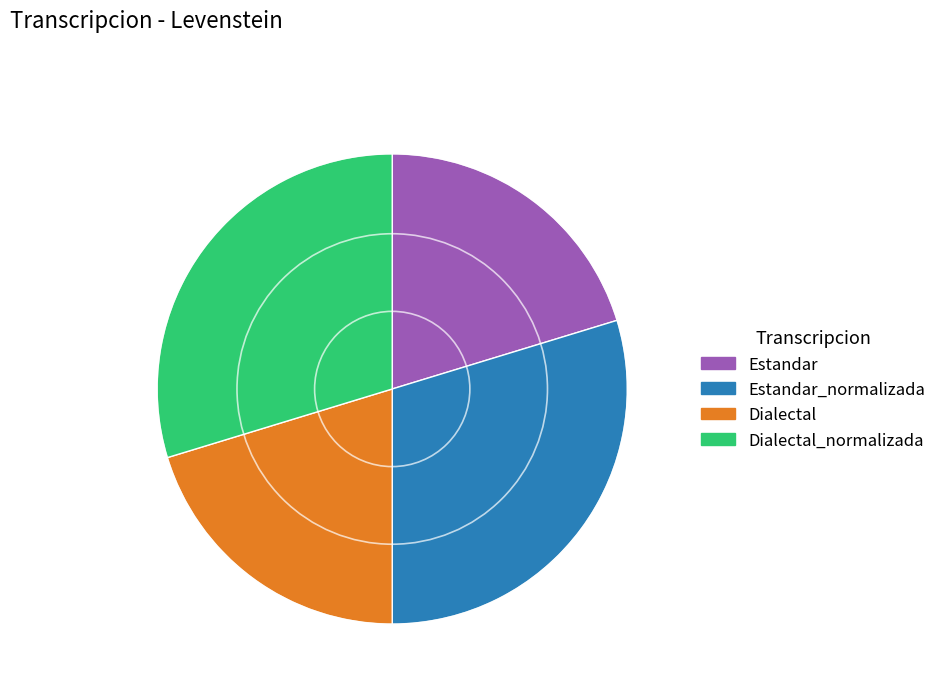

Does any single category account for the majority?

No